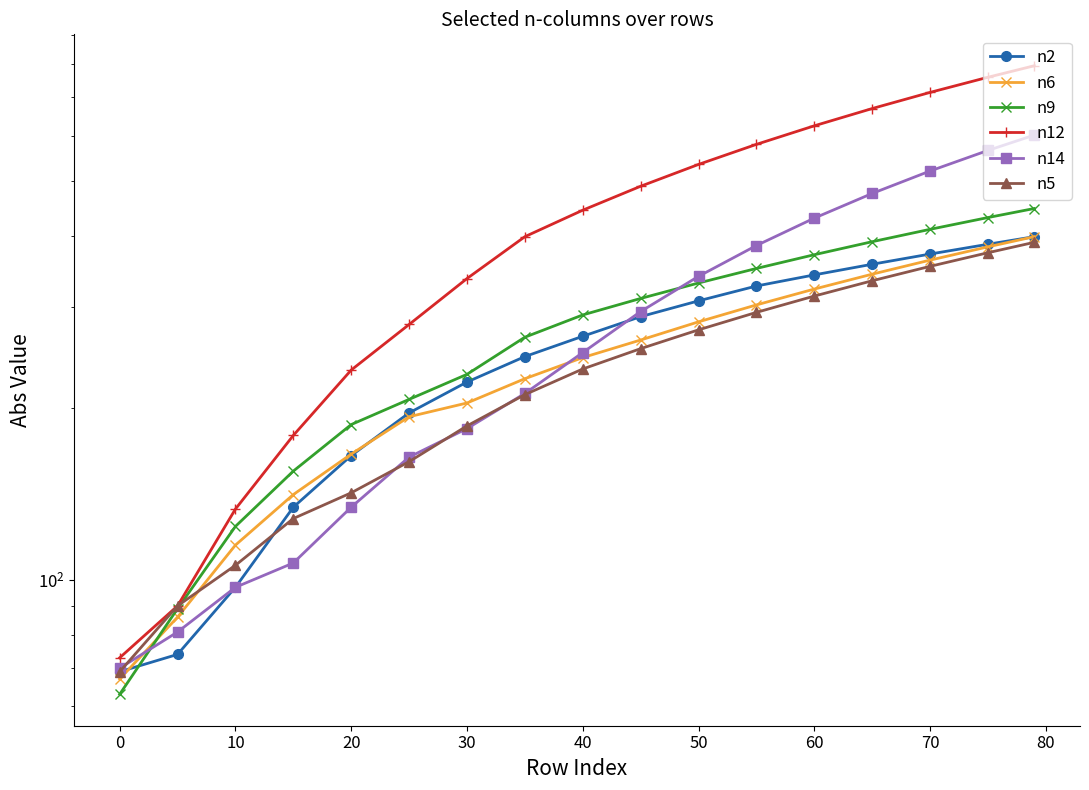

The value of n6 at 0 is 52. True or false?

False